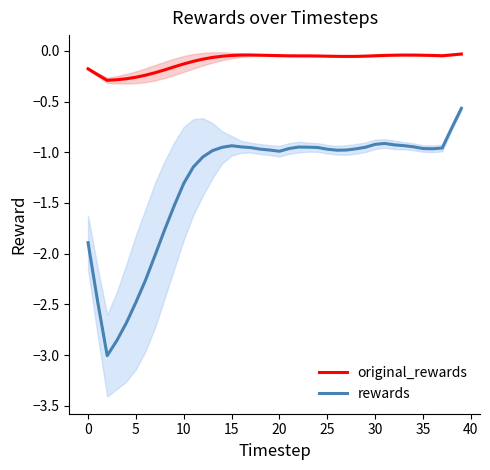

True or false: rewards and original_rewards intersect in this chart.

False